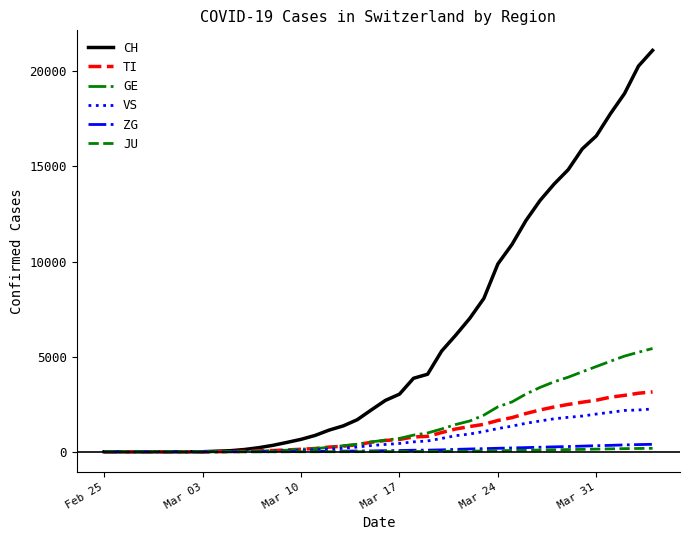

Which series has the widest spread of values?

CH